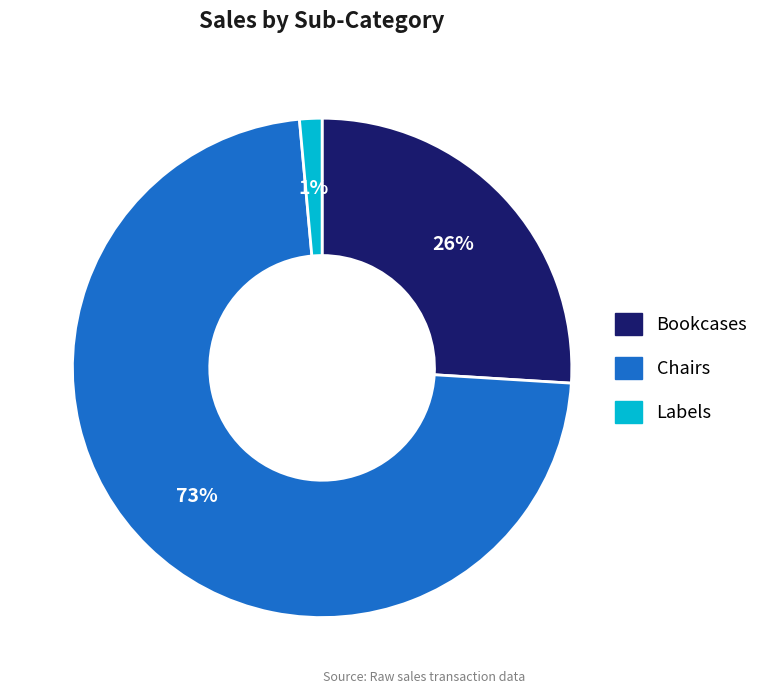

Which category accounts for the majority?

Chairs